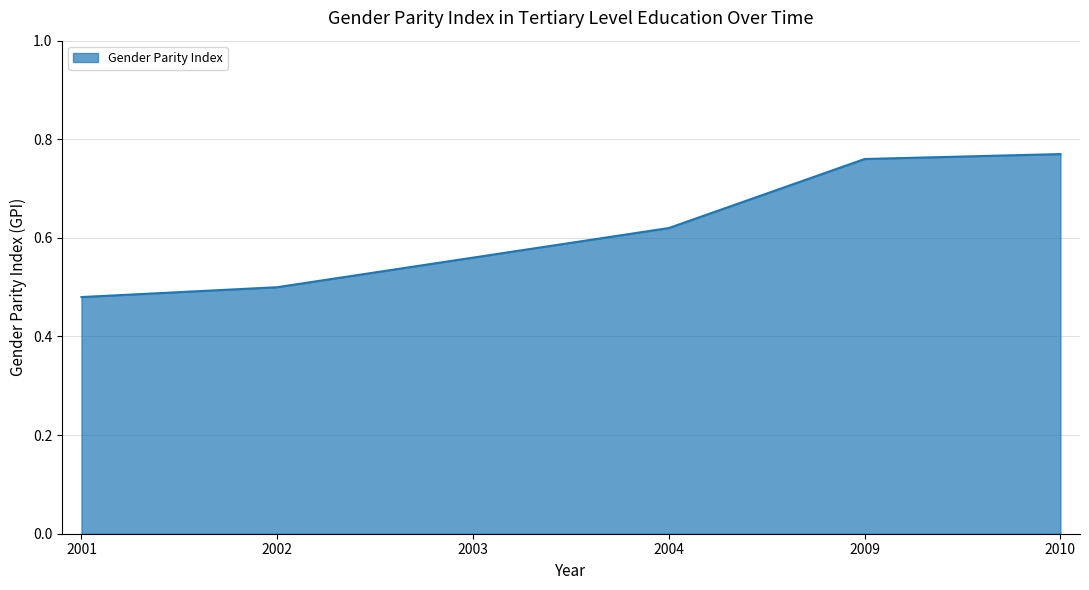

True or false: the data shows 0.9 at 2002.

False